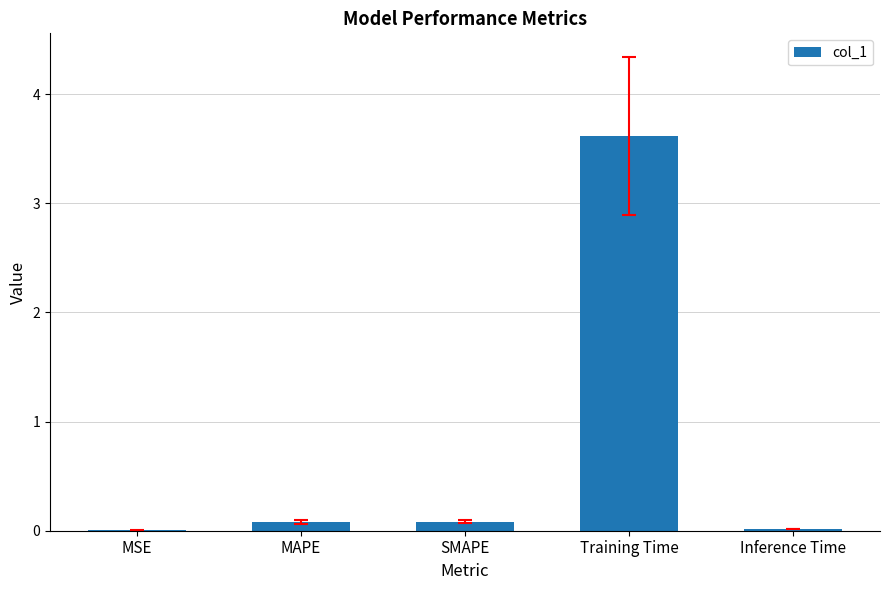

Does the chart contain stacked bars?

No